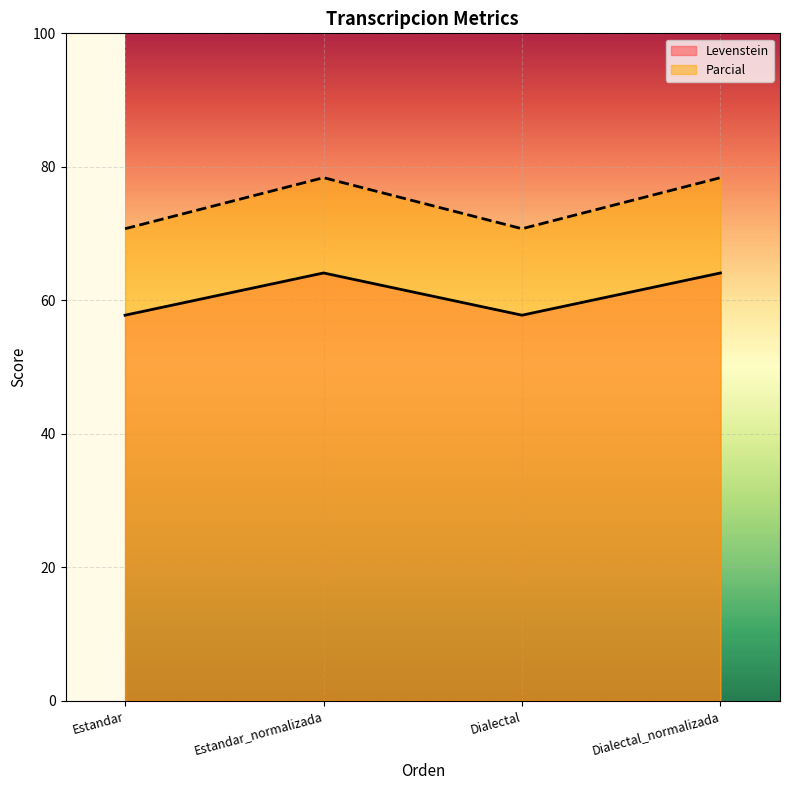

Does the chart display data point markers on the line(s)?

No